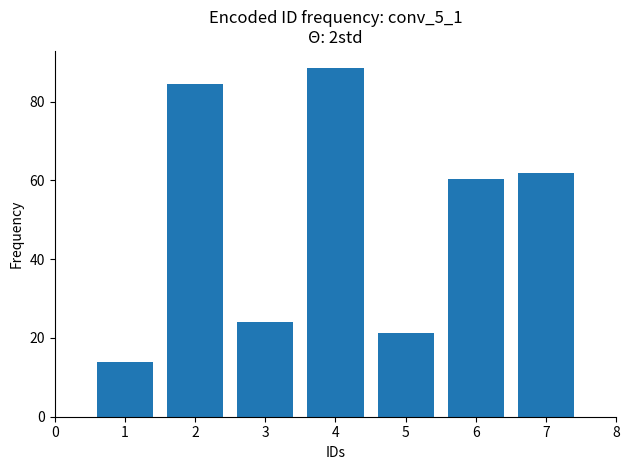

What is the value of the 5th bar from the left?

21.3